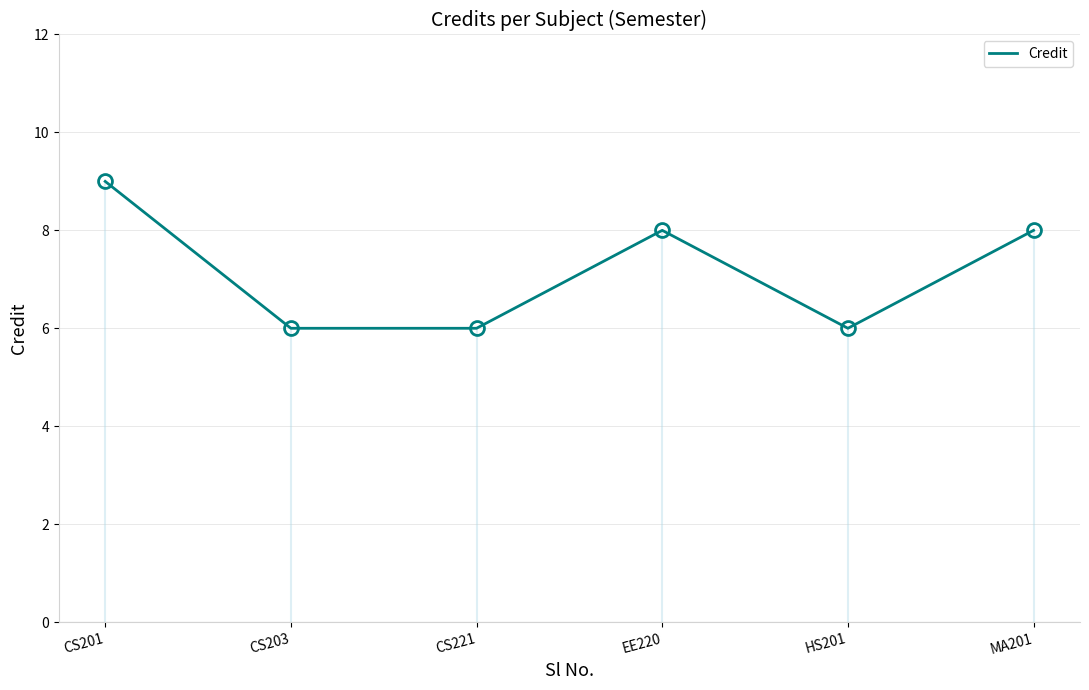

Where is the data nearest to the value 7?

CS203